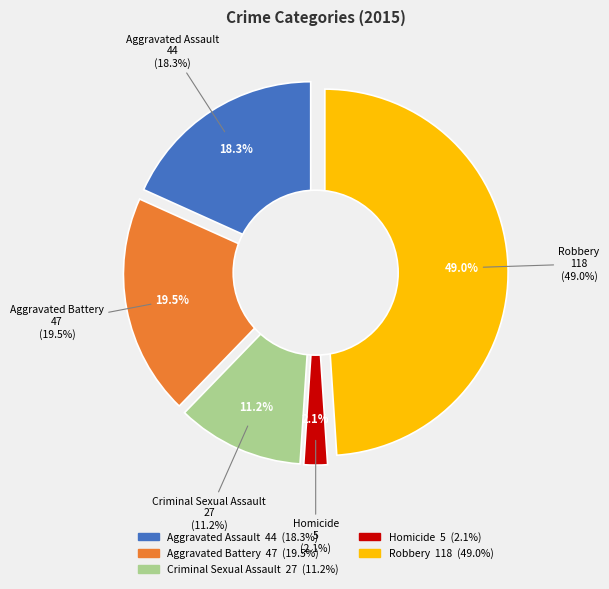

Rank the categories by value from highest to lowest.

Robbery, Aggravated Battery, Aggravated Assault, Criminal Sexual Assault, Homicide